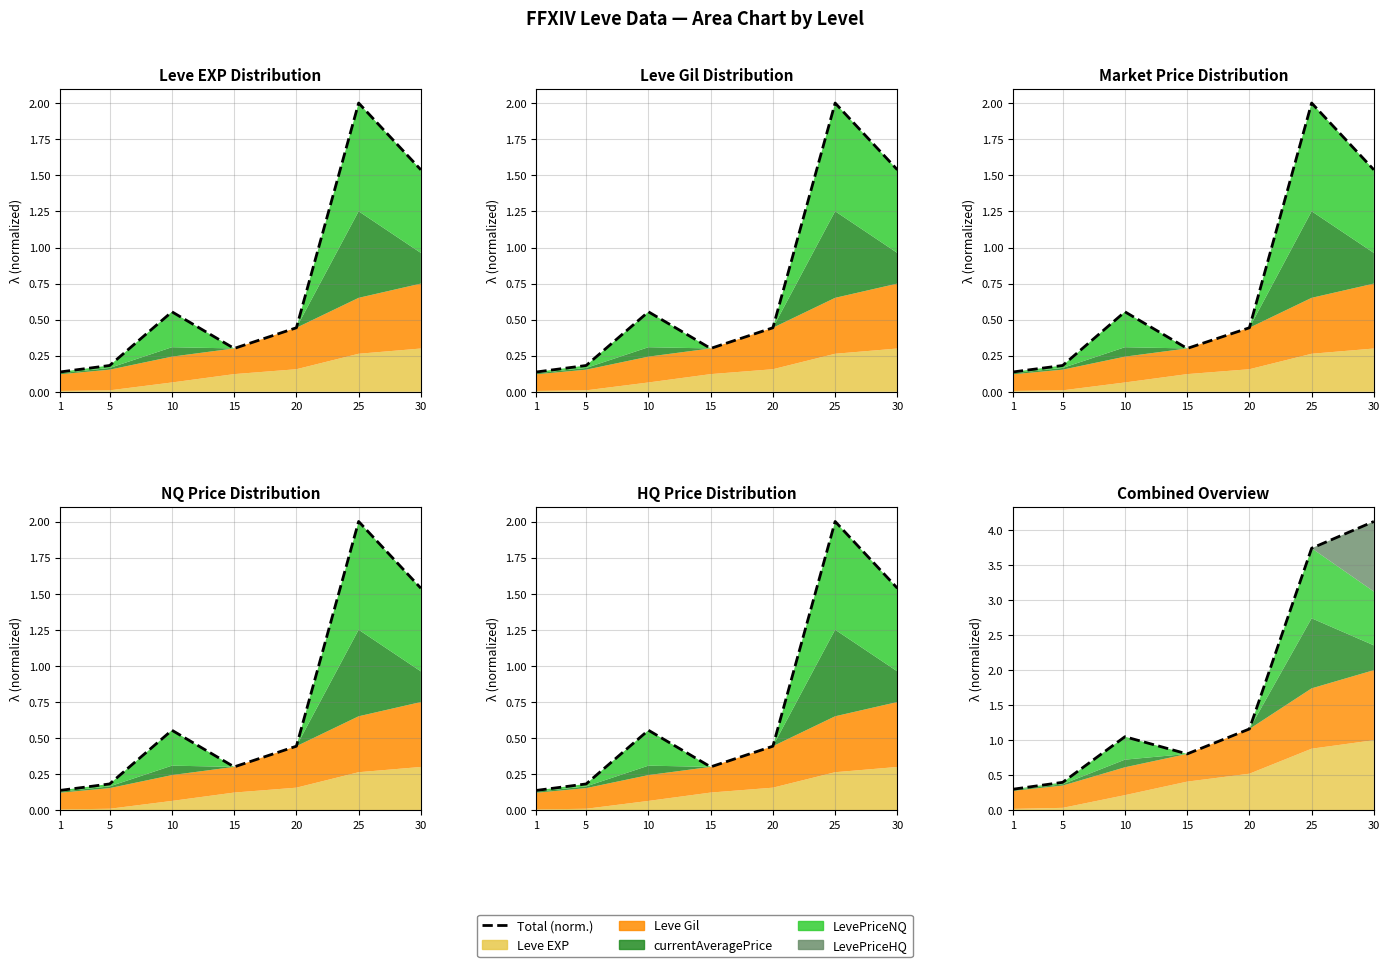

How many values exceed 1?

4